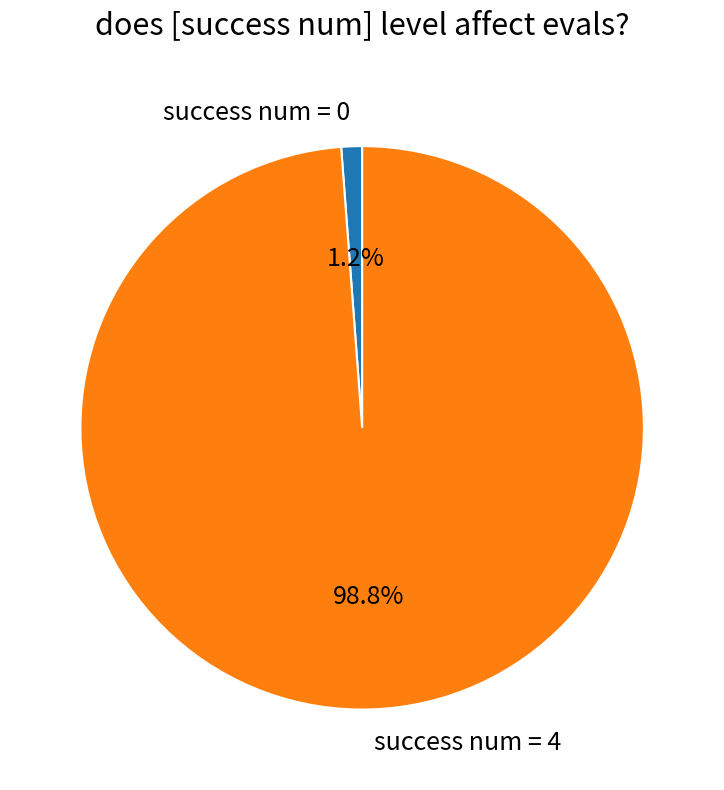

True or false: success num = 4 accounts for 89% of the total.

False